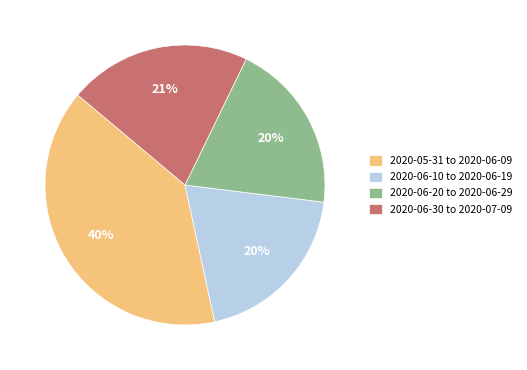

Which category has the biggest portion of the pie?

2020-05-31 to 2020-06-09